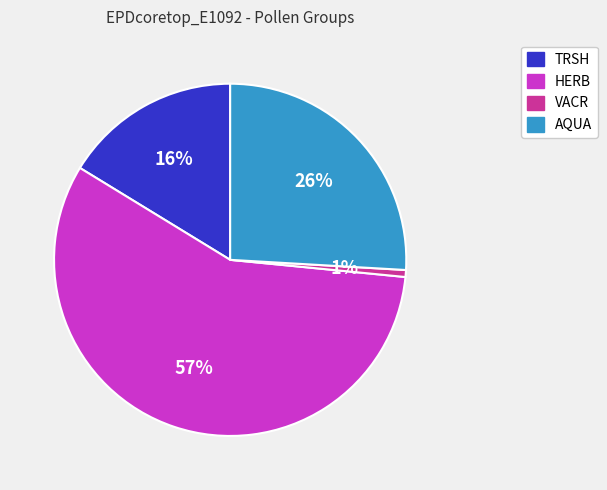

To the nearest percent, what is the difference between the AQUA and VACR slice percentages?

25%